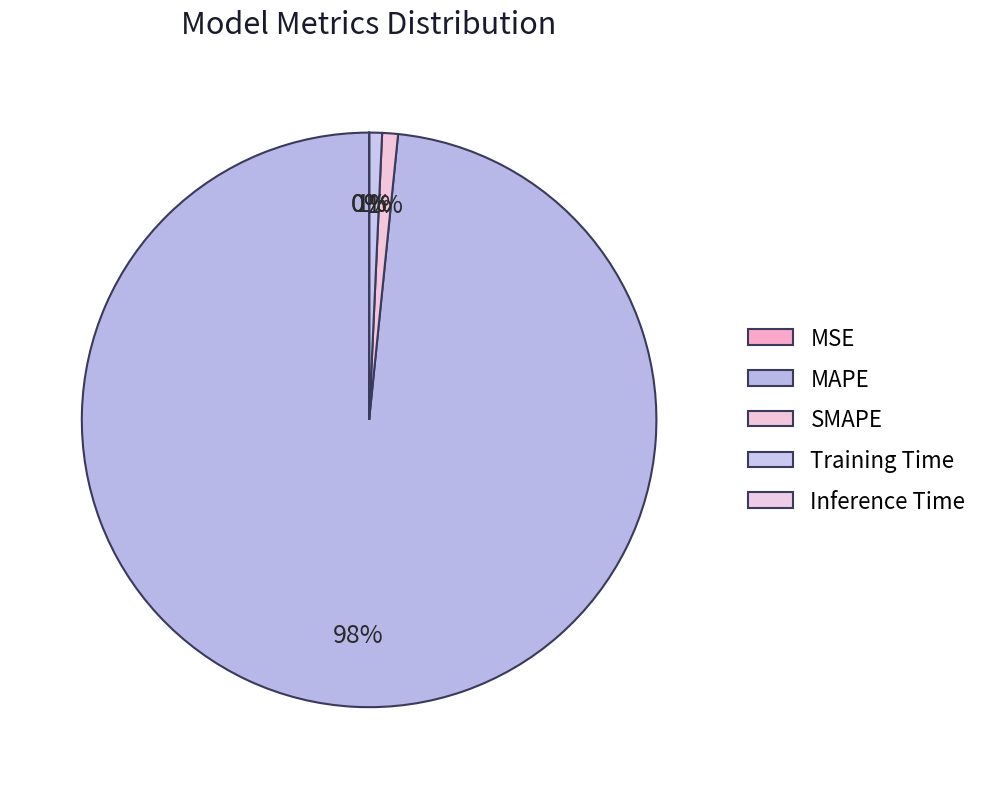

What is the largest slice in the pie chart?

MAPE